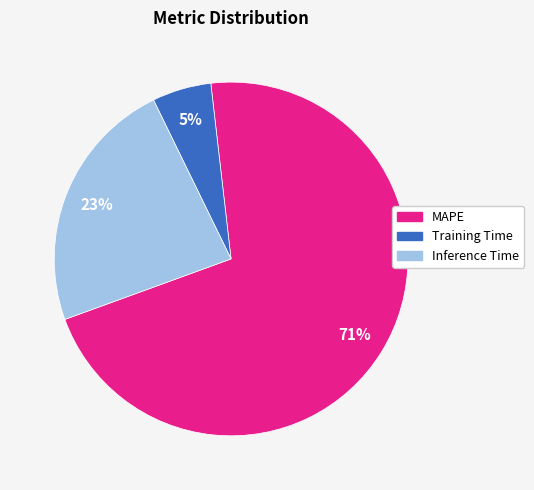

To the nearest percent, what percentage of the pie is Training Time?

5%